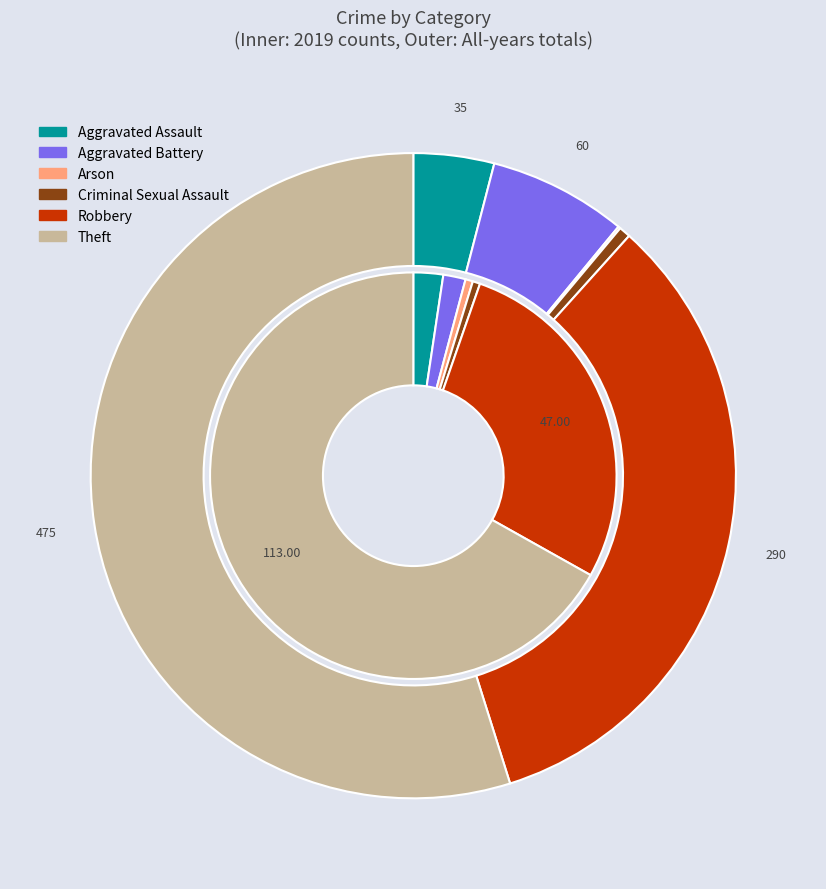

True or false: 5 accounts for 45% of the total.

False